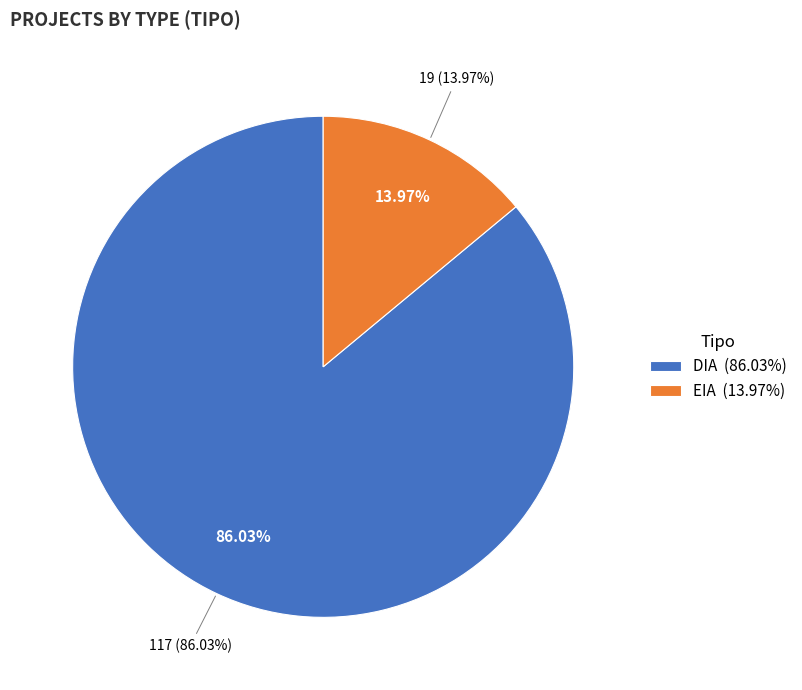

What portion of the pie excludes DIA?

14.0%